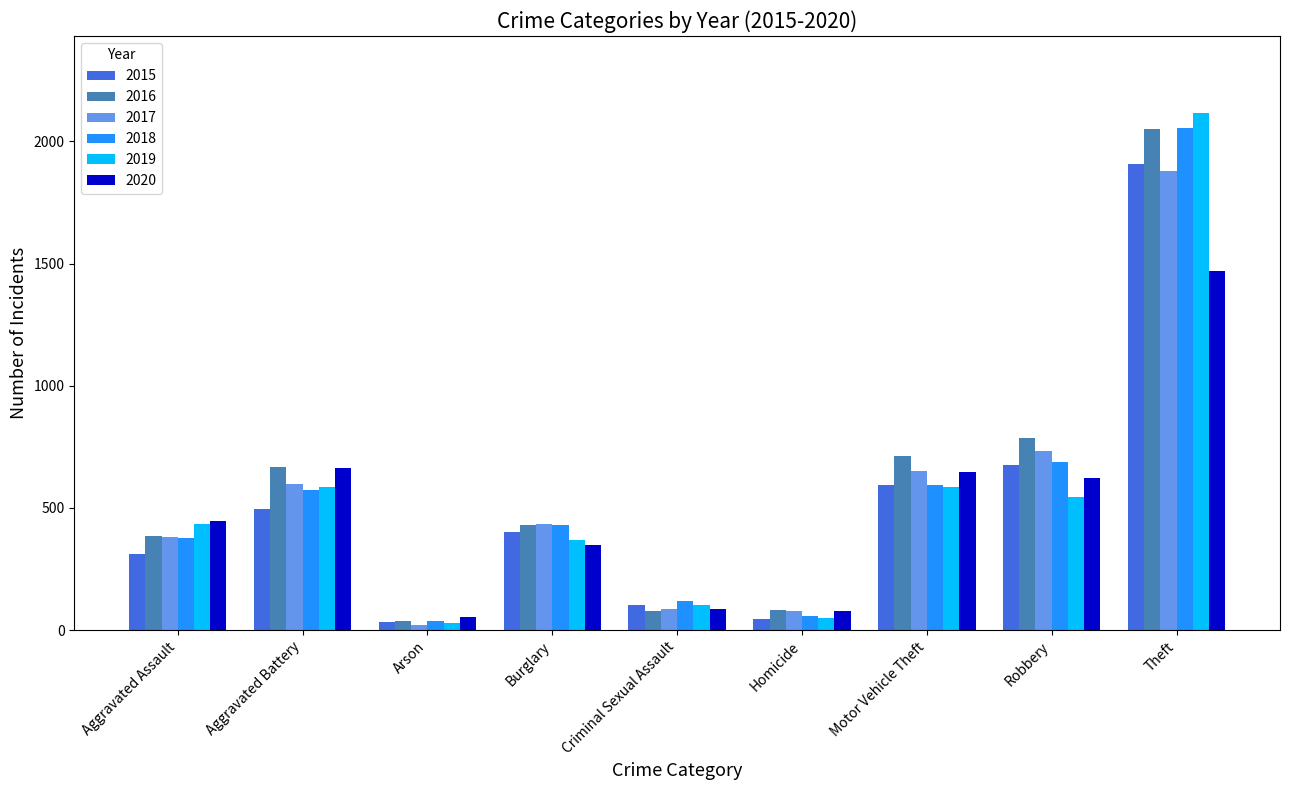

What is the maximum value for 2019?

2114